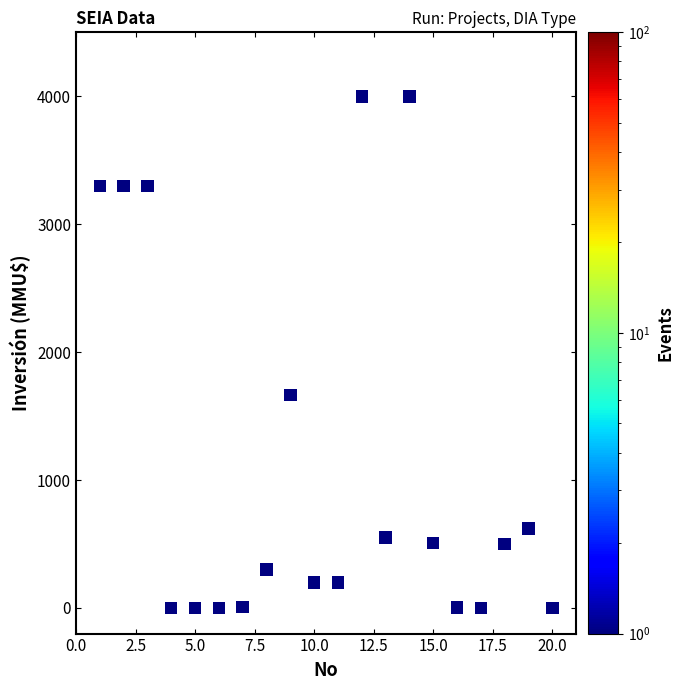

What Y value in the scatter plot is closest to 2000?

1667